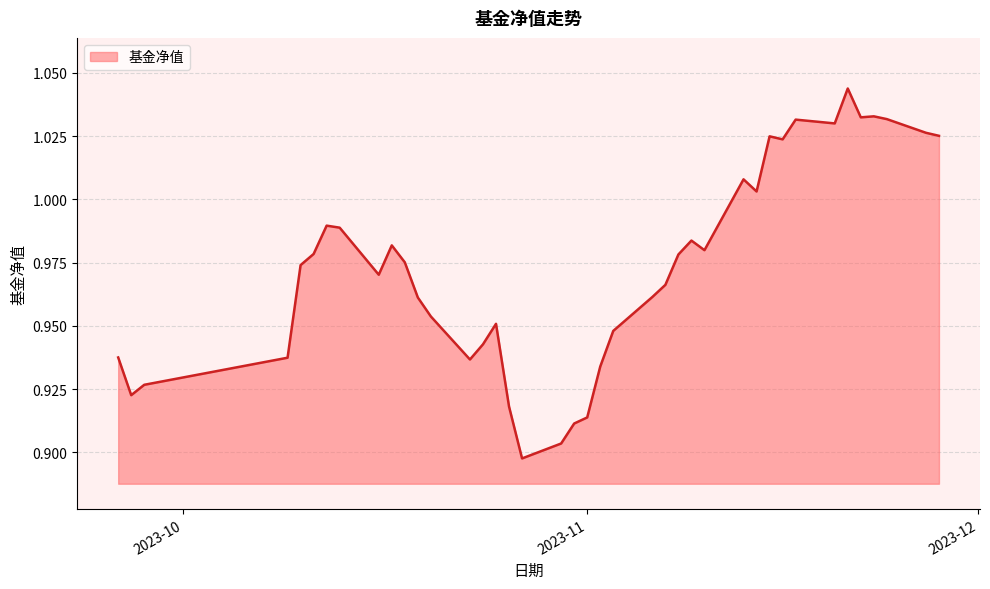

Rank the categories by value from lowest to highest.

2023-10-27, 2023-10-30, 2023-10-31, 2023-11-01, 2023-10-26, 2023-09-27, 2023-09-28, 2023-11-02, 2023-10-23, 2023-10-09, 2023-09-26, 2023-10-24, 2023-11-03, 2023-10-25, 2023-10-20, 2023-10-19, 2023-11-06, 2023-11-07, 2023-10-16, 2023-10-10, 2023-10-18, 2023-11-08, 2023-10-11, 2023-11-10, 2023-10-17, 2023-11-09, 2023-10-13, 2023-10-12, 2023-11-14, 2023-11-13, 2023-11-16, 2023-11-15, 2023-11-28, 2023-11-27, 2023-11-20, 2023-11-17, 2023-11-24, 2023-11-22, 2023-11-23, 2023-11-21